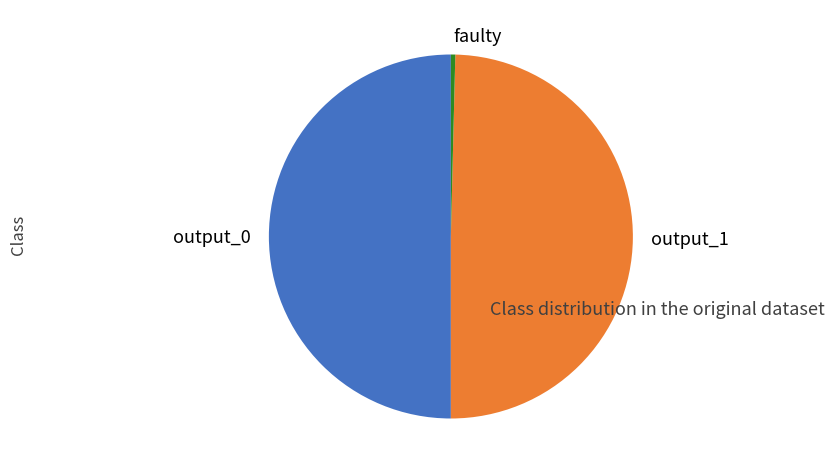

Which category has the smallest portion of the pie?

faulty